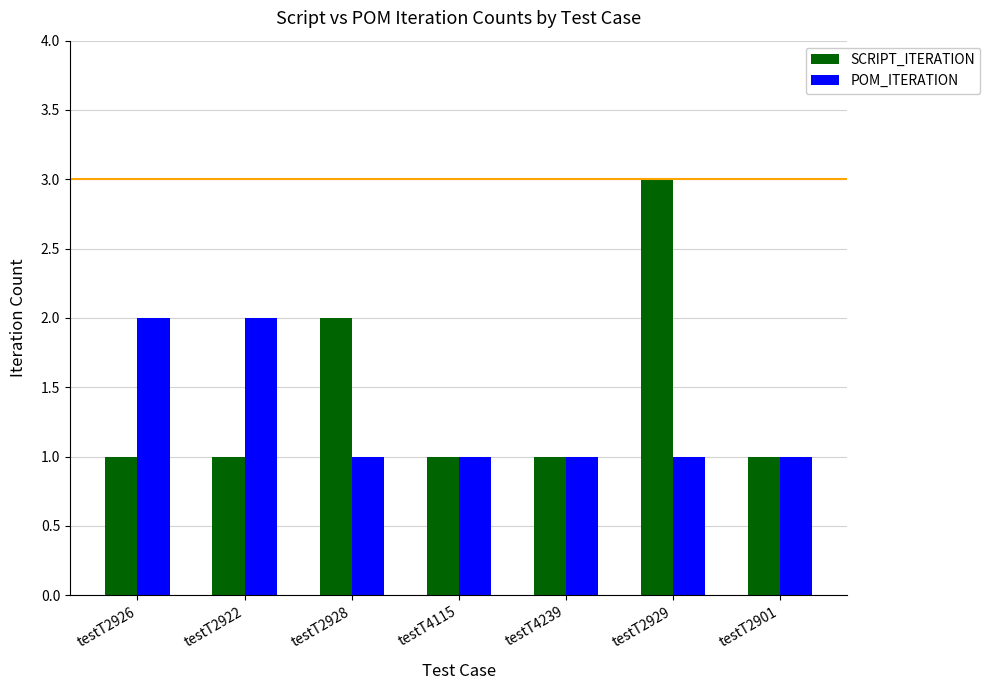

List the series in order of their overall mean, highest first.

SCRIPT_ITERATION, POM_ITERATION